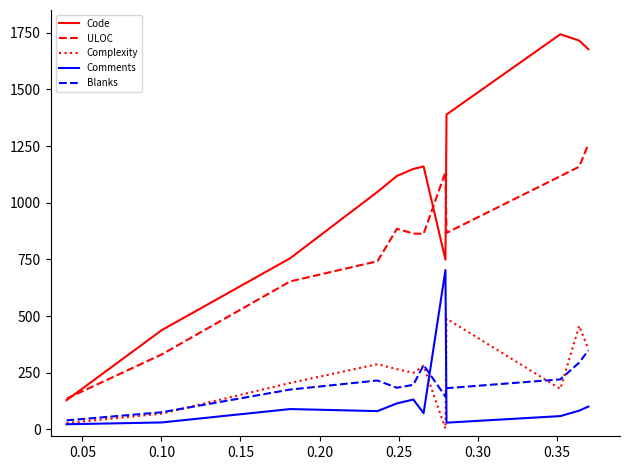

List the series in order of their peak value, lowest first.

Blanks, Complexity, Comments, ULOC, Code